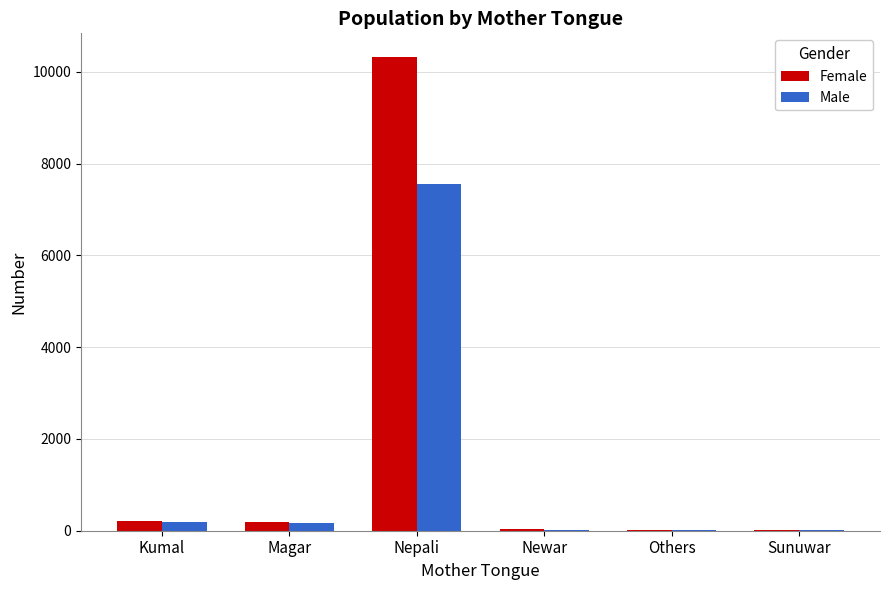

True or false: Female has a value of 200 at Magar.

True